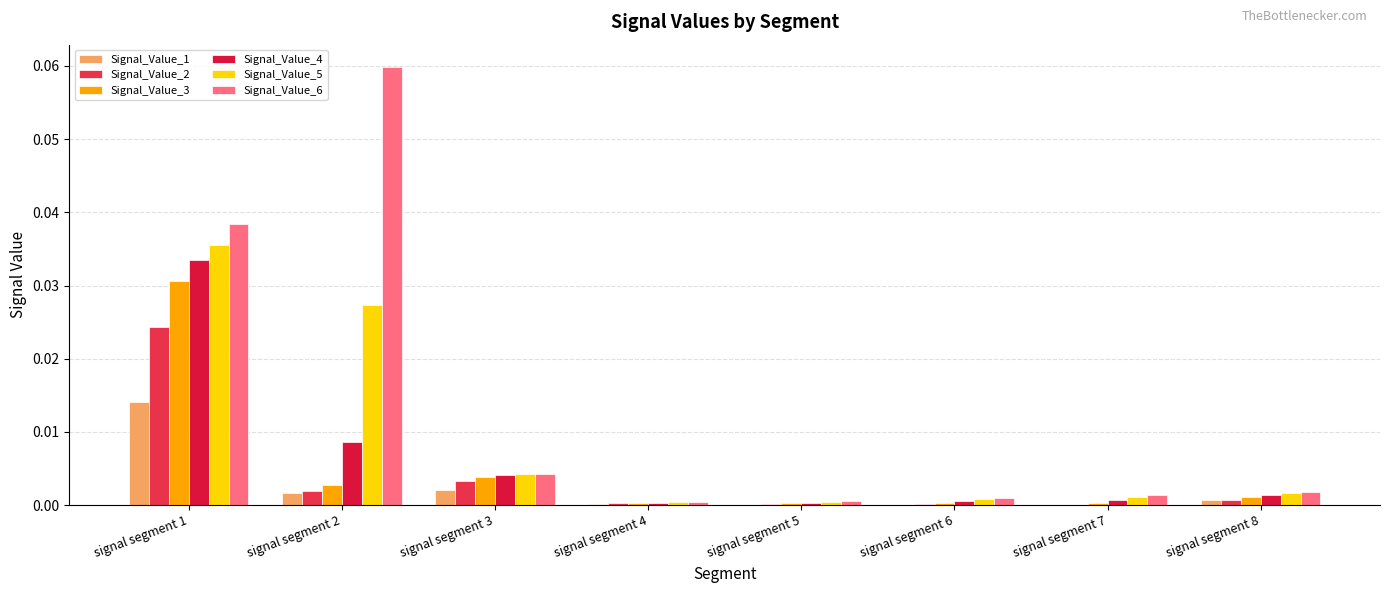

Which series has the largest range (max minus min)?

Signal_Value_6